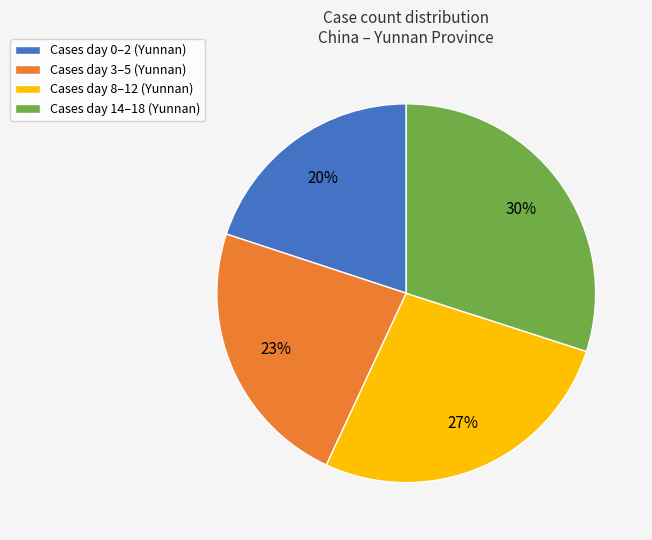

Which slice is the largest?

Cases day 14–18 (Yunnan)